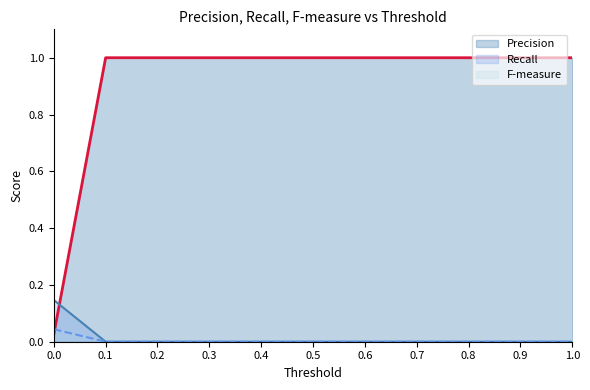

Which series has the largest range (max minus min)?

Precision